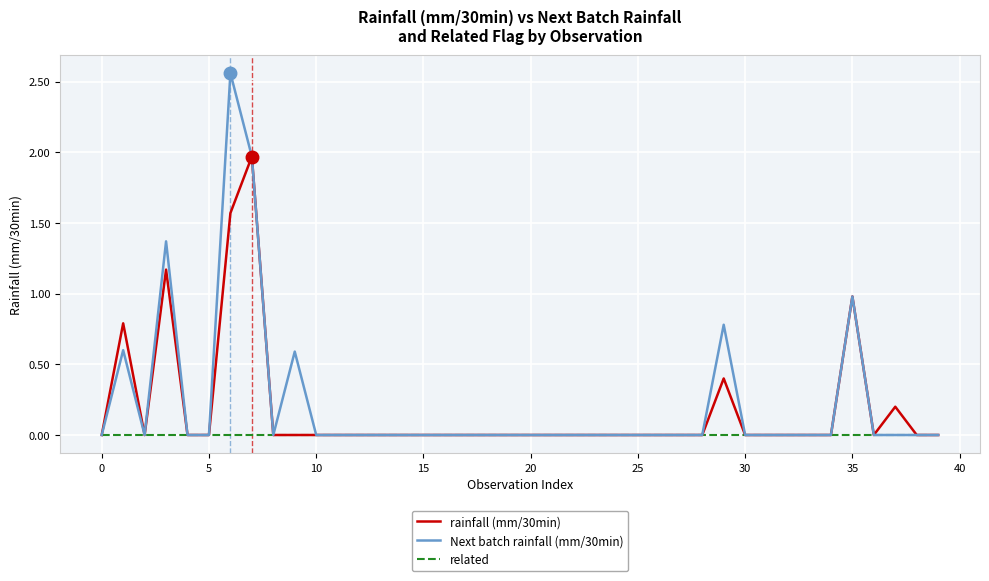

Which series has the widest spread of values?

Next batch rainfall (mm/30min)